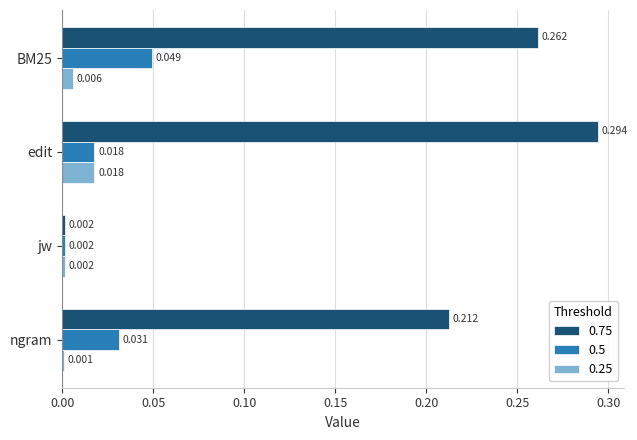

Is the value of 0.75 at BM25 greater than the value of 0.25 at ngram?

Yes